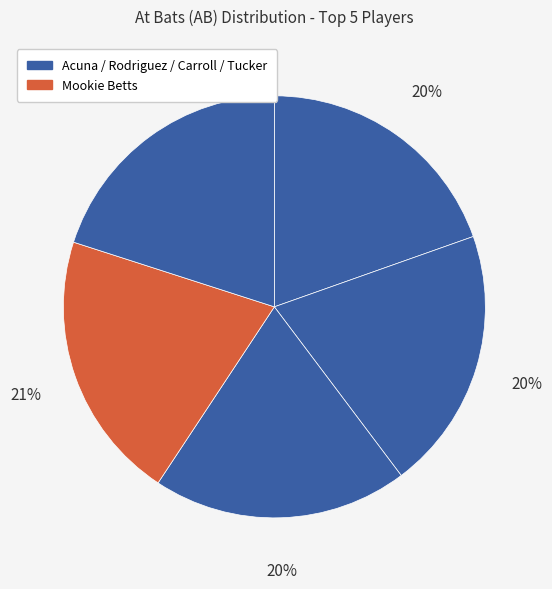

Which category has the biggest portion of the pie?

Mookie Betts